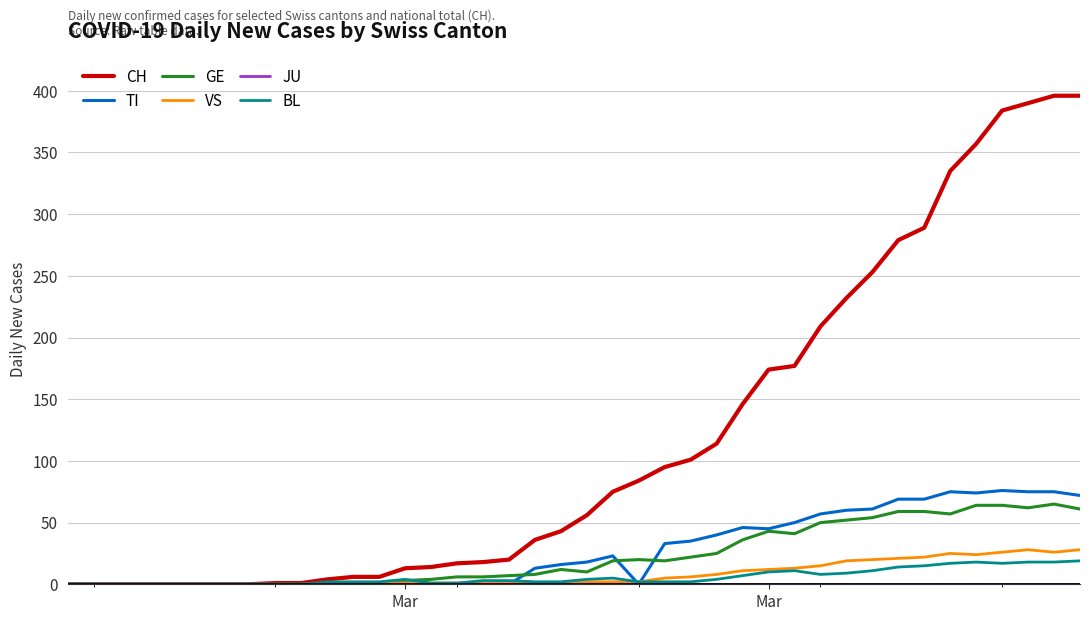

Which series has the largest total across all categories?

CH